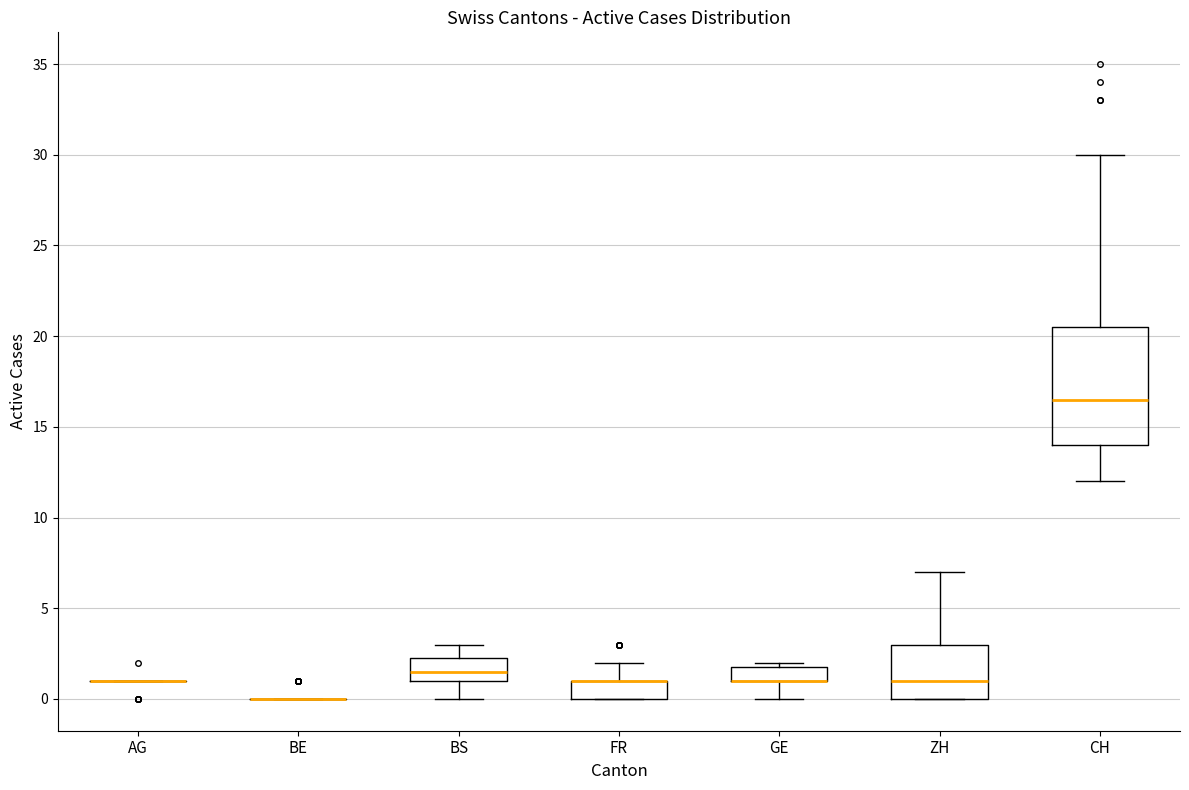

Reading left to right, read every box against the y-axis: the position of its median line, the range the box covers, and the ends of its whiskers. The values are not printed on the chart, so give them approximately, as read against the axis.

AG: box collapsed to a line at 1.0, whiskers 1.0 to 1.0
BE: box collapsed to a line at 0.0, whiskers 0.0 to 0.0
BS: median 1.5, box 1.0 to 2.5, whiskers 0.0 to 3.0
FR: median 1.0 (drawn on the box's upper edge), box 0.0 to 1.0, whiskers 0.0 to 2.0
GE: median 1.0 (drawn on the box's lower edge), box 1.0 to 2.0, whiskers 0.0 to 2.0 (just above the box's upper edge)
ZH: median 1.0, box 0.0 to 3.0, whiskers 0.0 to 7.0
CH: median 16.5, box 14.0 to 20.5, whiskers 12.0 to 30.0